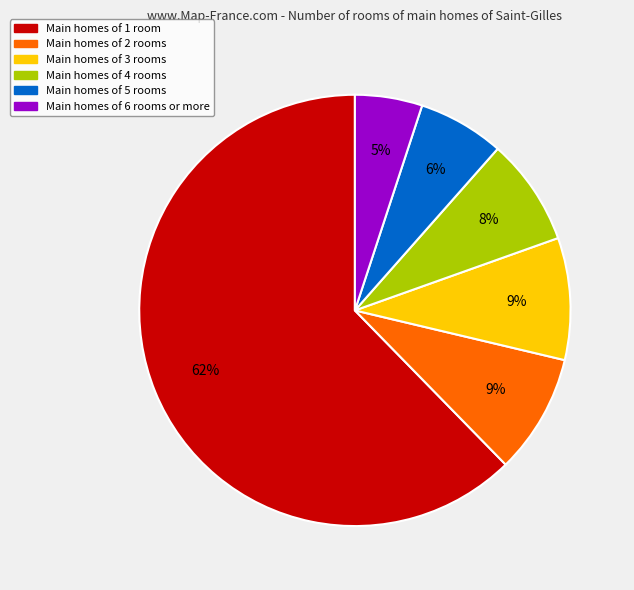

Approximately how many times larger is the value at Main homes of 1 room compared to Main homes of 4 rooms?

7.8